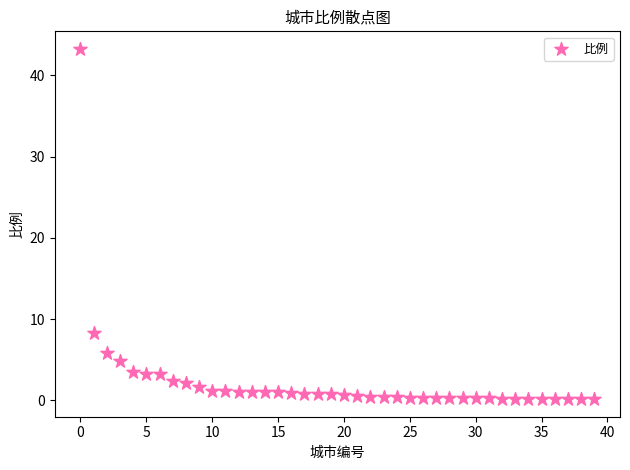

What is the range of Y values (max minus min)?

43.1